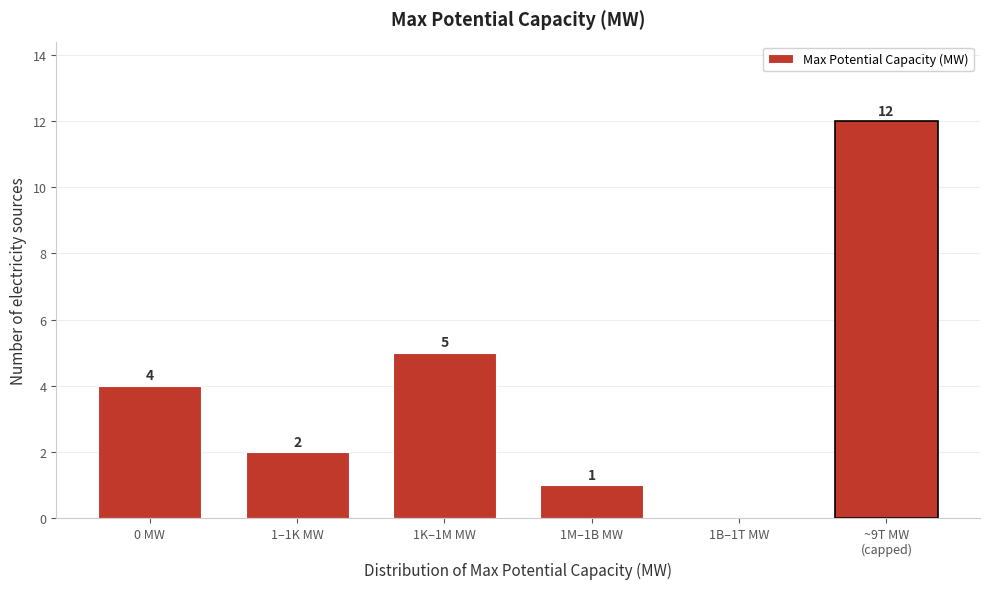

What is the sum of the values at 1K–1M MW and 1B–1T MW?

5